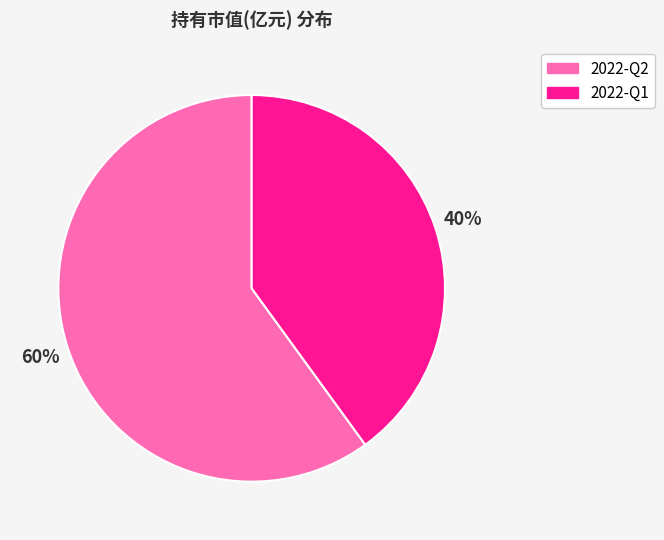

To the nearest percent, what is the average slice percentage?

50%